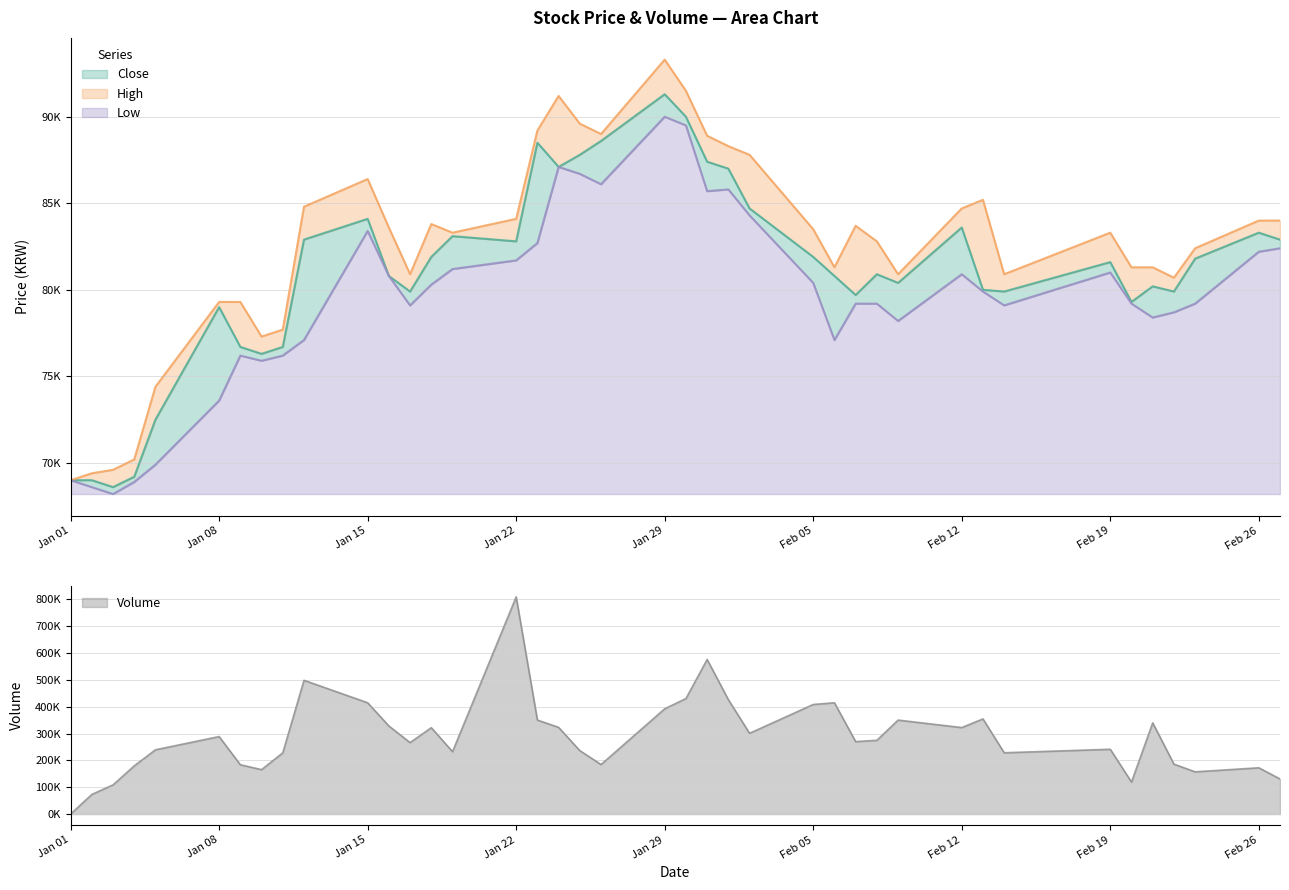

Which series has the largest range (max minus min)?

Volume